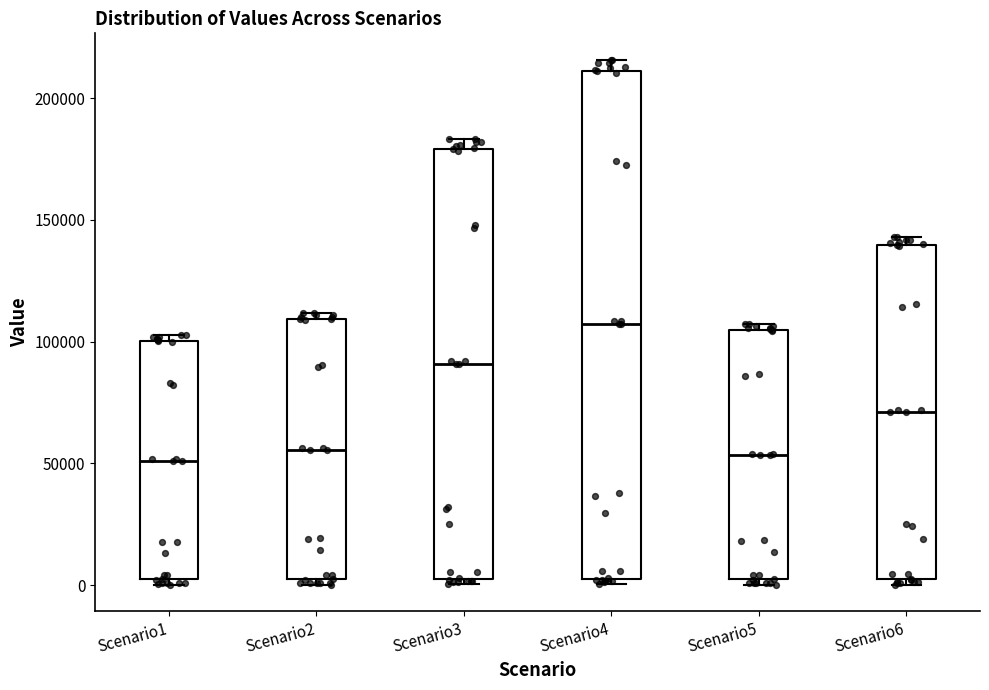

Comparing the boxes themselves (not the whiskers), which one is the tallest?

Scenario4